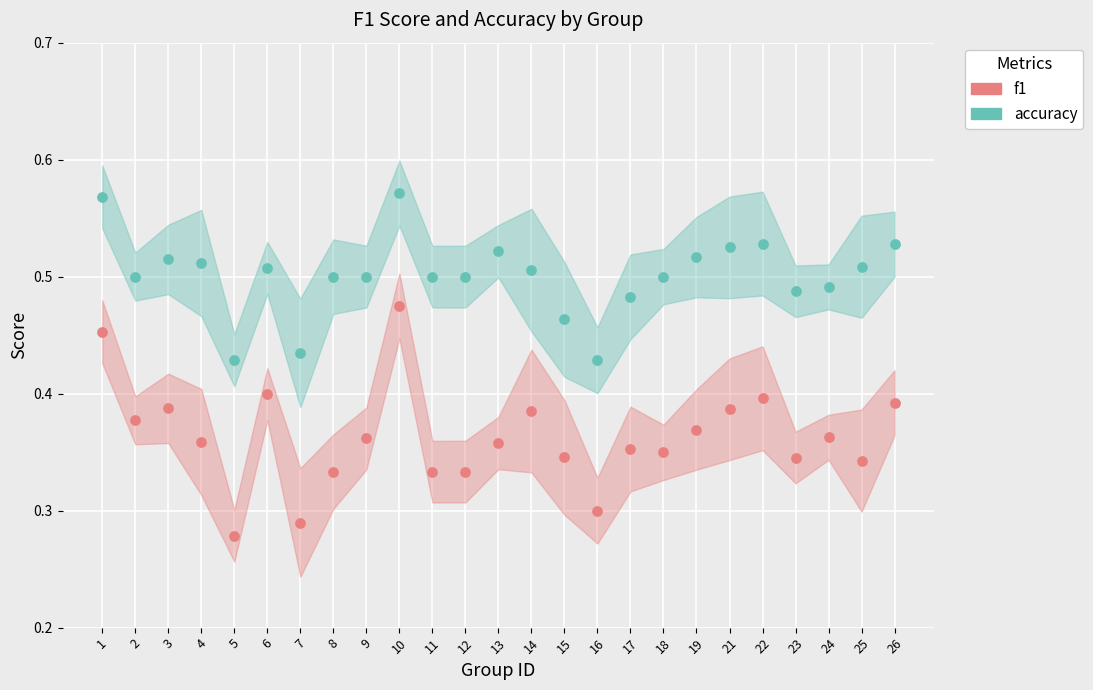

Which series contains the highest Y value?

accuracy